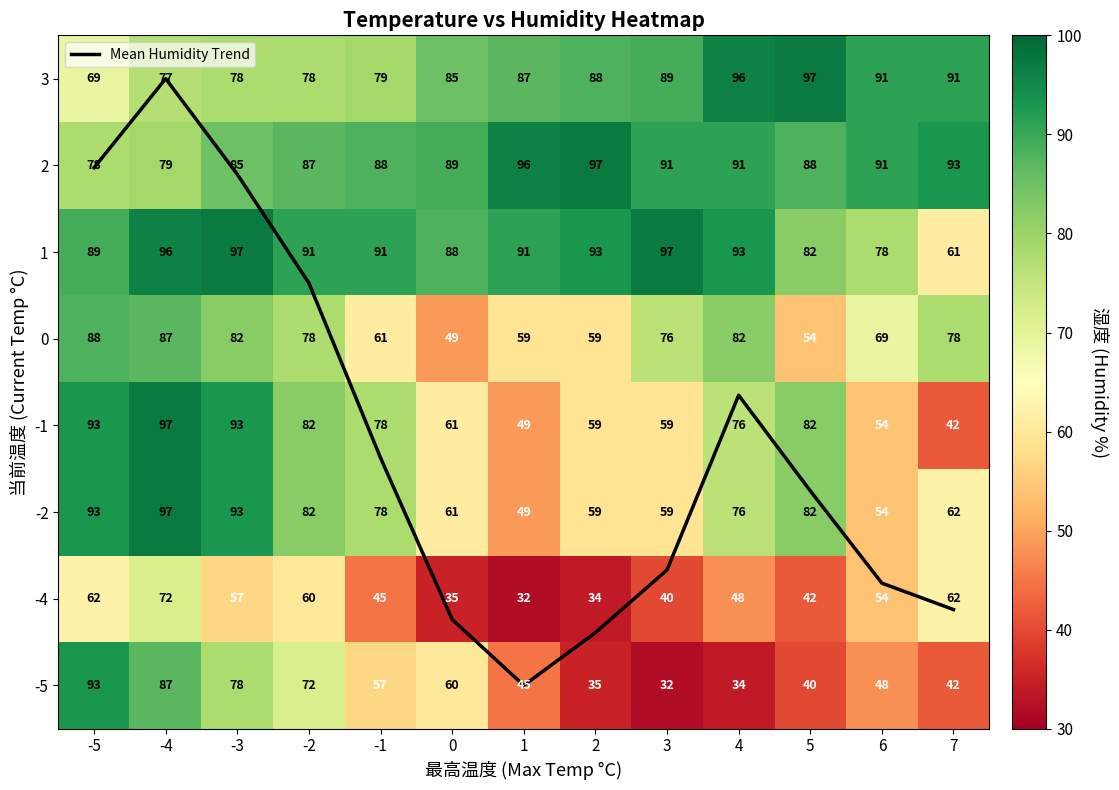

True or false: 2 has a value of 136.5 at 5.

False